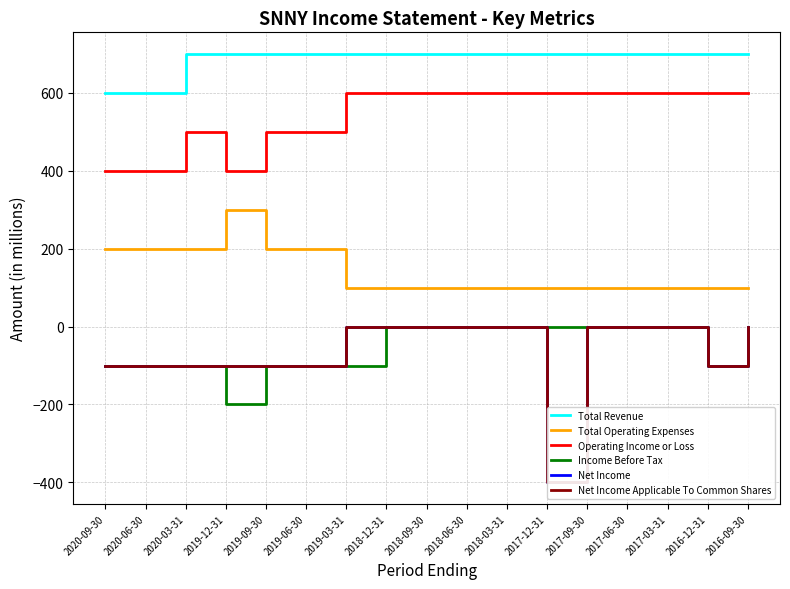

True or false: Net Income Applicable To Common Shares and Net Income intersect in this chart.

False